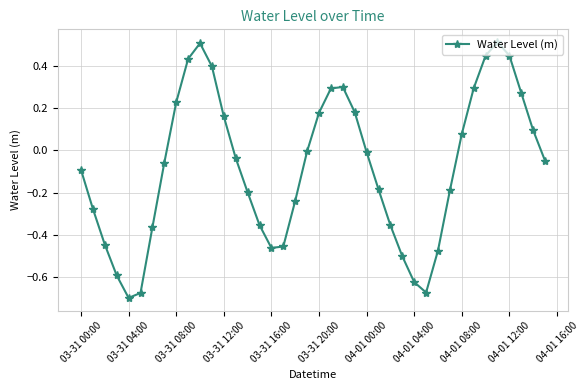

True or false: the data has more than 2 interior local peaks.

True